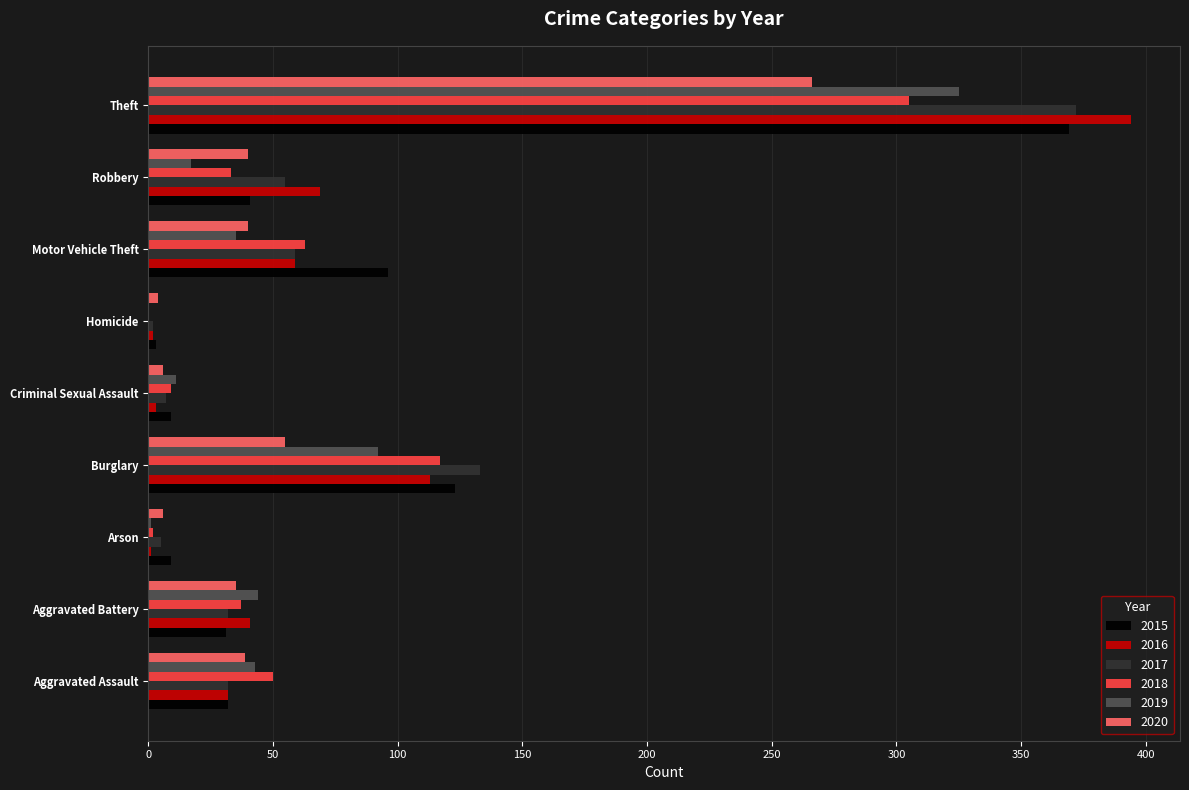

Between Burglary and Motor Vehicle Theft, which series saw the biggest shift?

2017